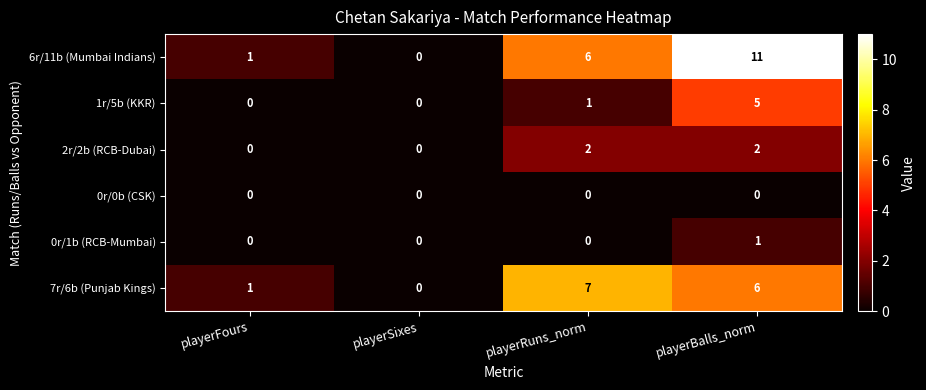

Rank the series by their maximum value, from lowest to highest.

0r/0b (CSK), 0r/1b (RCB-Mumbai), 2r/2b (RCB-Dubai), 1r/5b (KKR), 7r/6b (Punjab Kings), 6r/11b (Mumbai Indians)